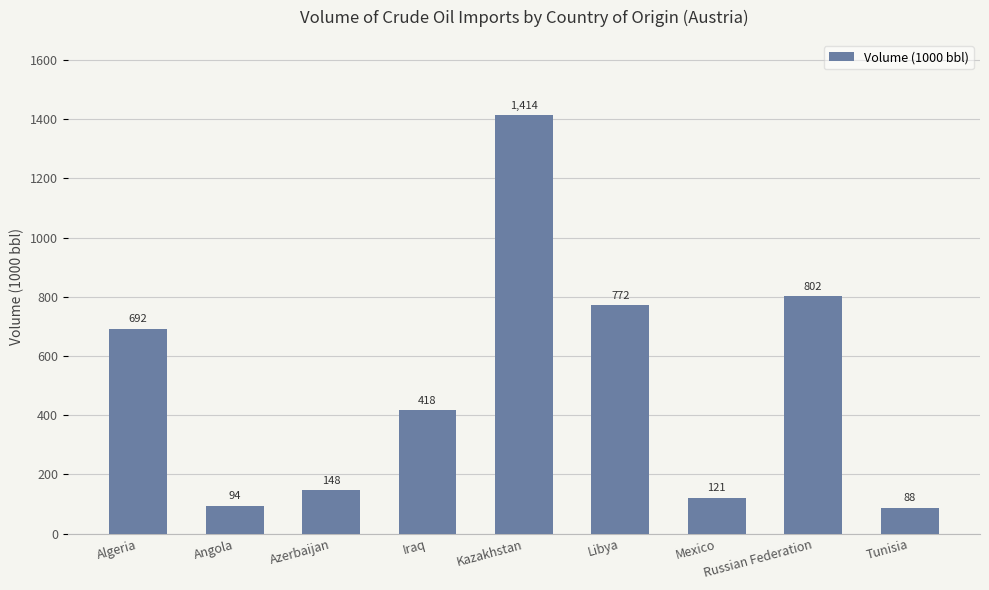

At which label is the value closest to 751?

Libya